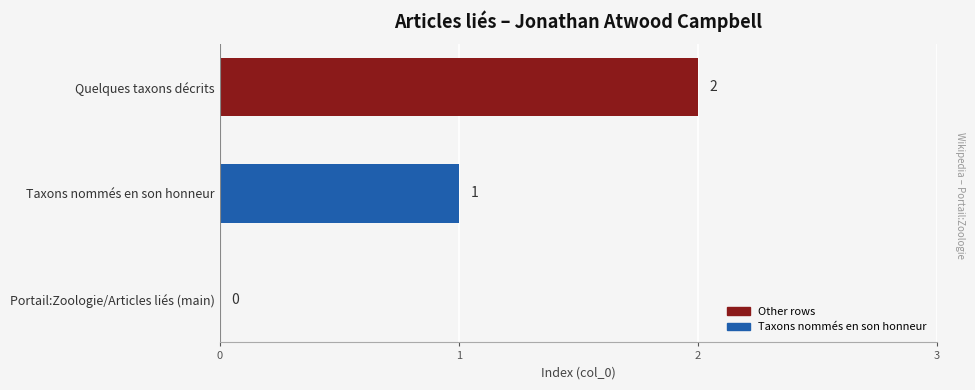

Is it true that the value at Portail:Zoologie/Articles liés (main) is 1?

False